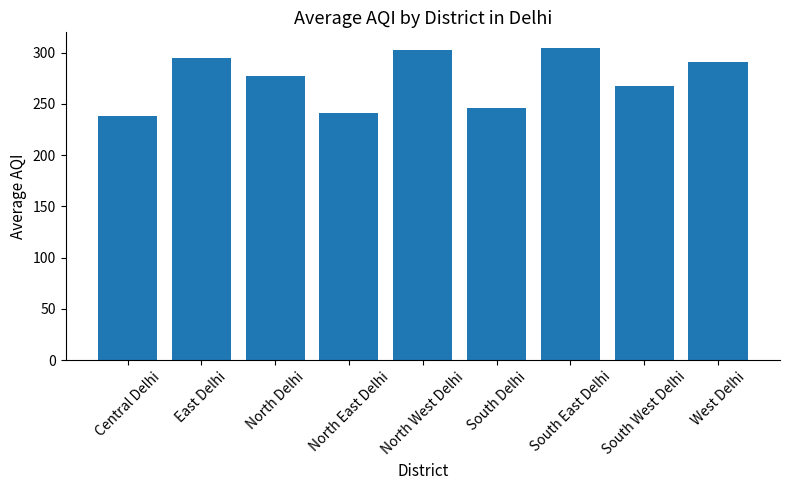

What is the minimum value shown in the chart?

238.2